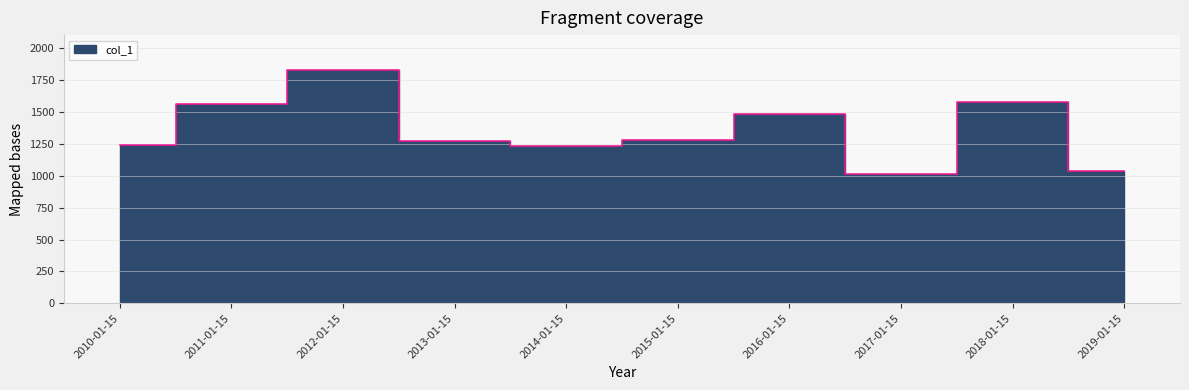

How many data points are less than 1277?

5